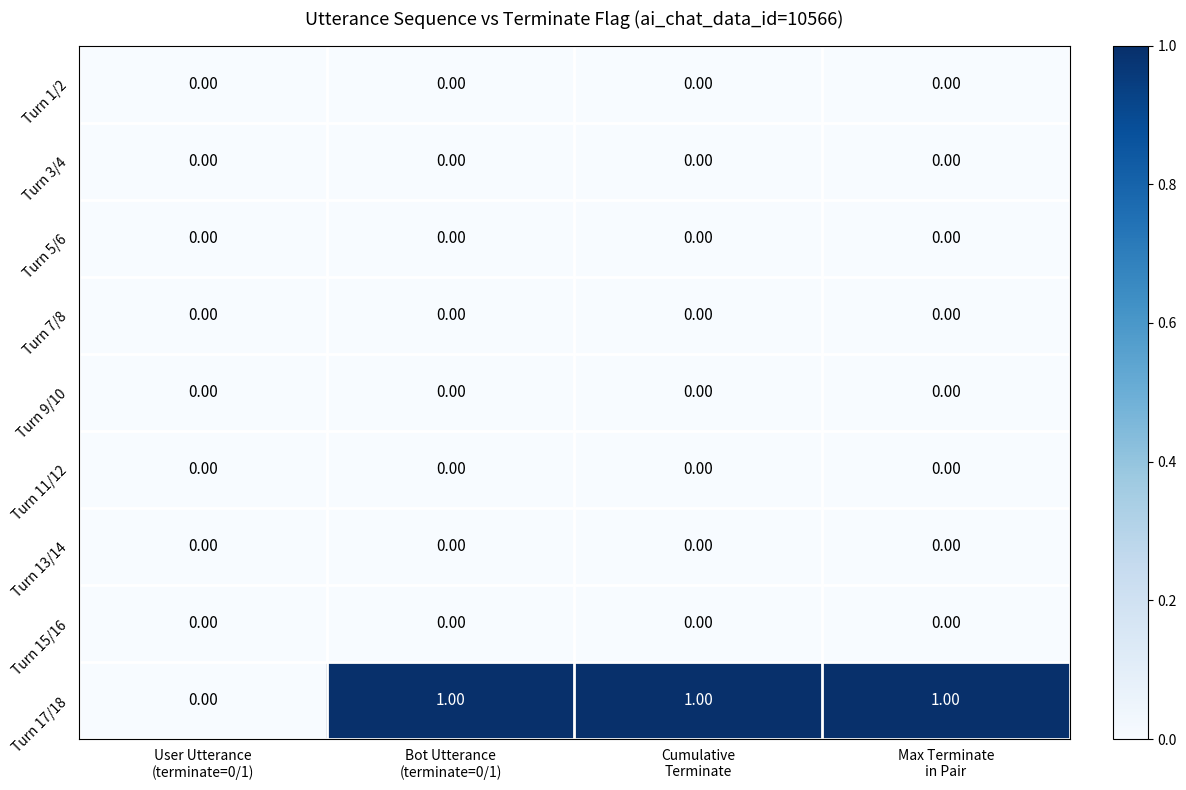

Which series has the widest spread of values?

Turn 17/18